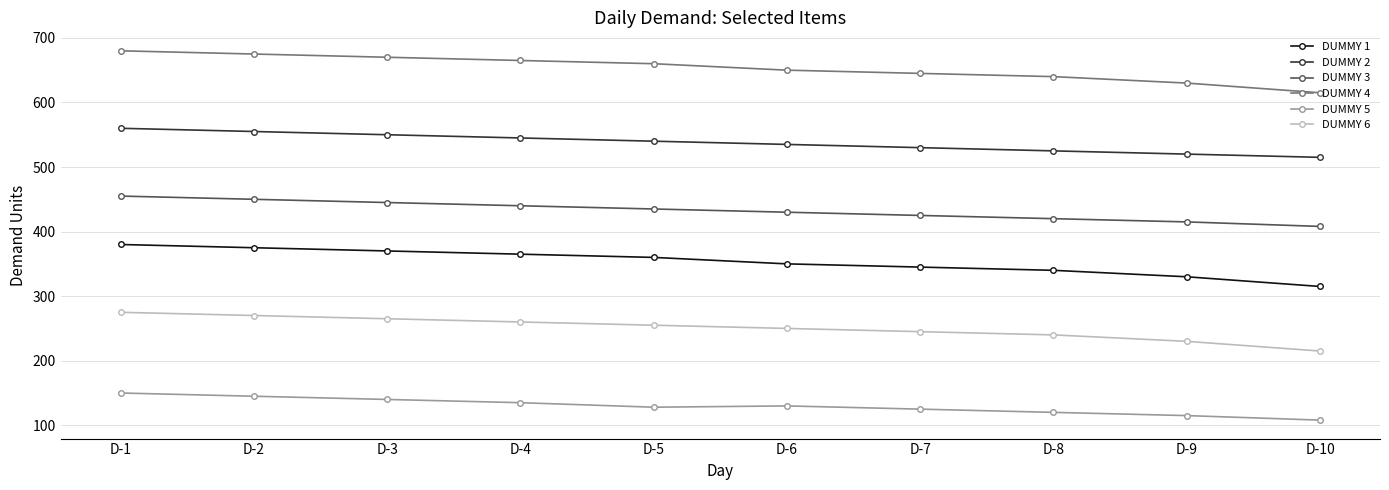

What is the maximum value shown in the chart?

680